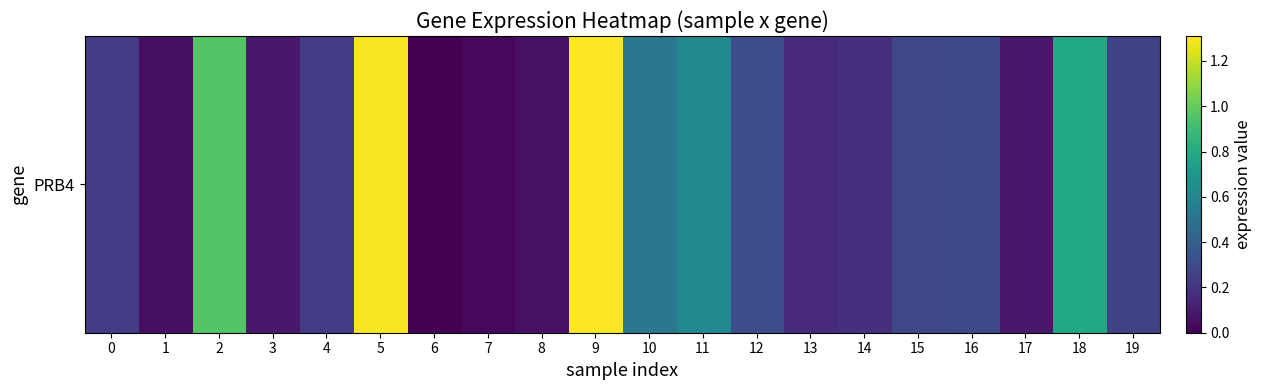

What is the difference between the maximum and second lowest values?

1.3